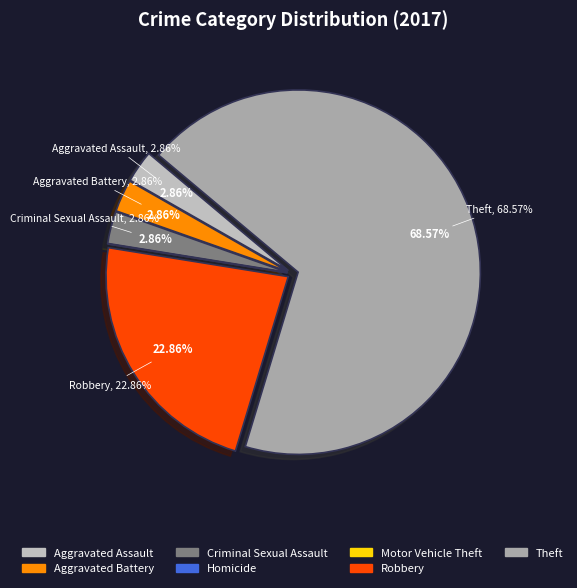

What is the ratio of the value at Aggravated Assault to the value at Criminal Sexual Assault?

1.0